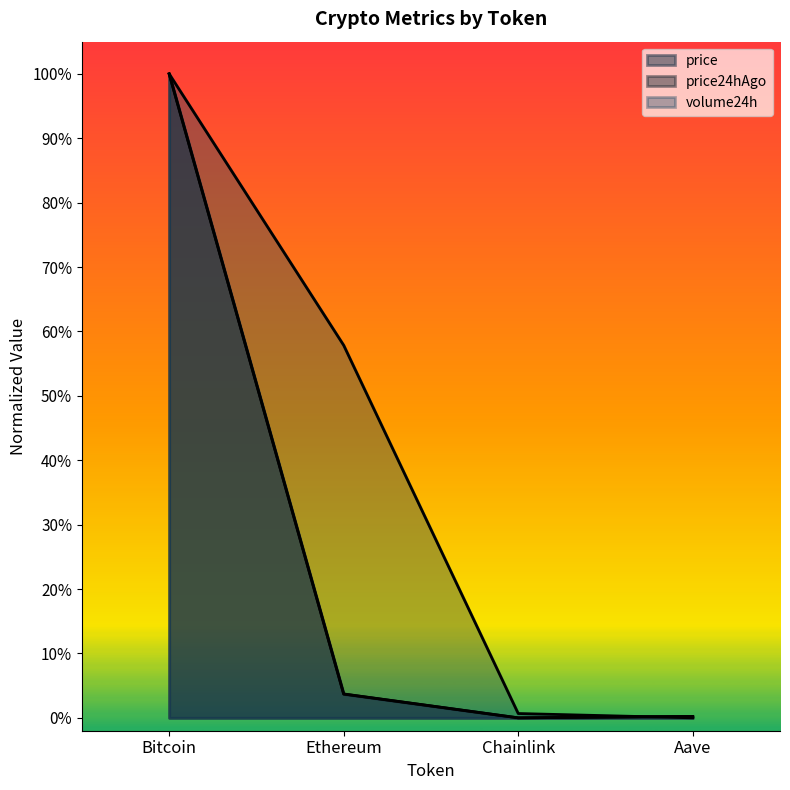

How many intersections are there between volume24h and price24hAgo?

1